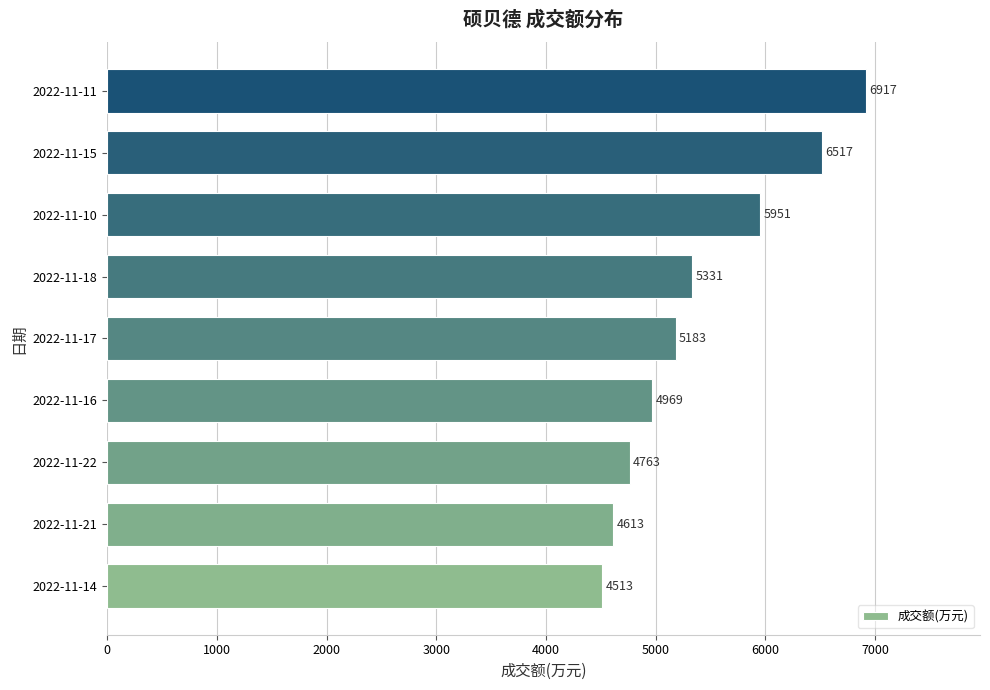

What is the difference between the maximum and minimum values?

2404